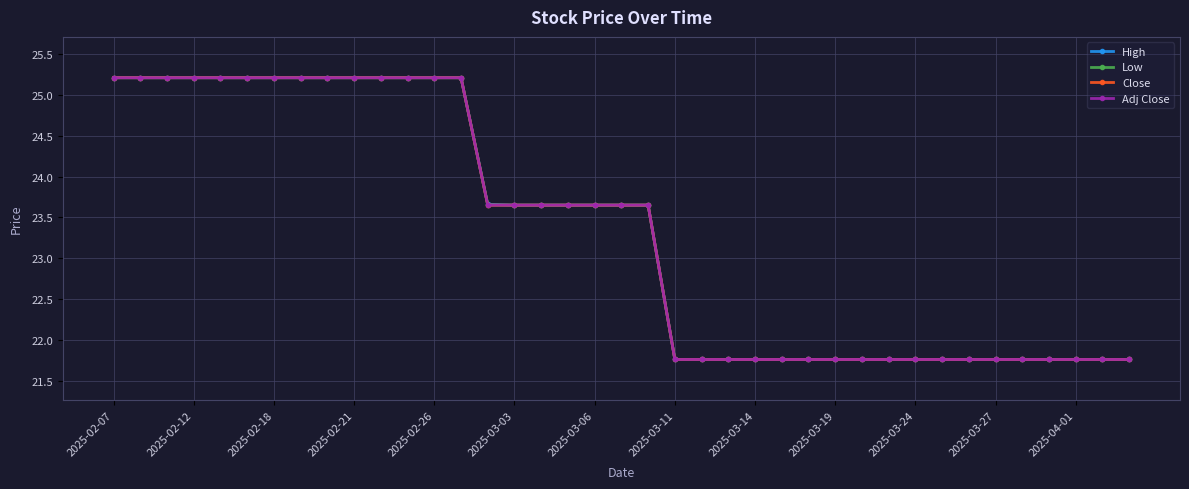

Does the chart have visible grid lines?

Yes